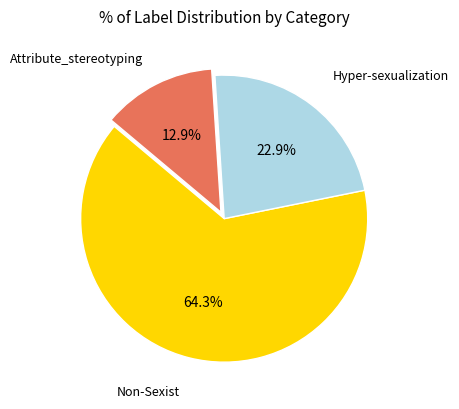

What is the largest slice in the pie chart?

Non-Sexist